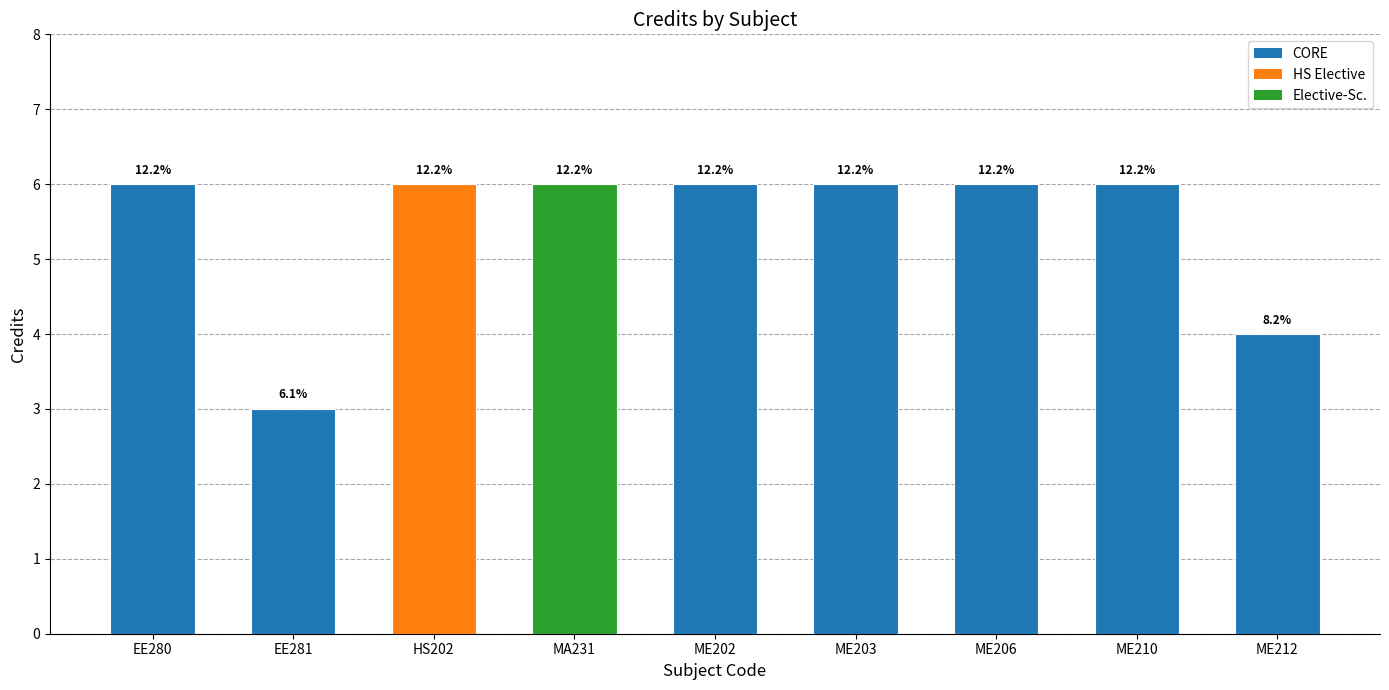

What is the sum of all values?

49